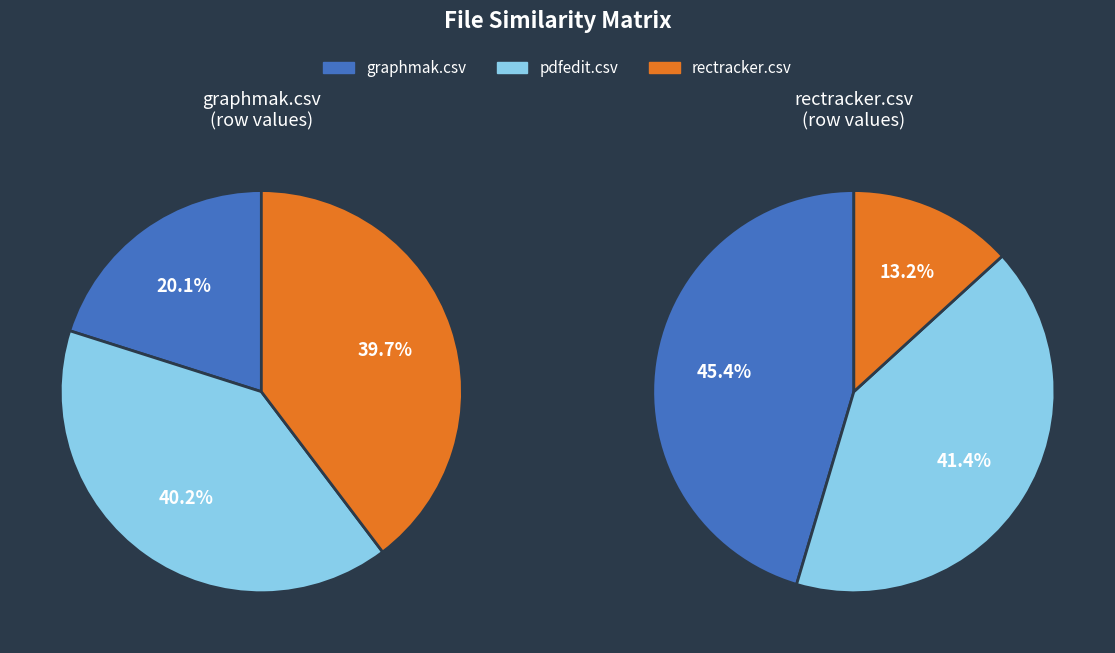

Count the number of slices in the pie.

3